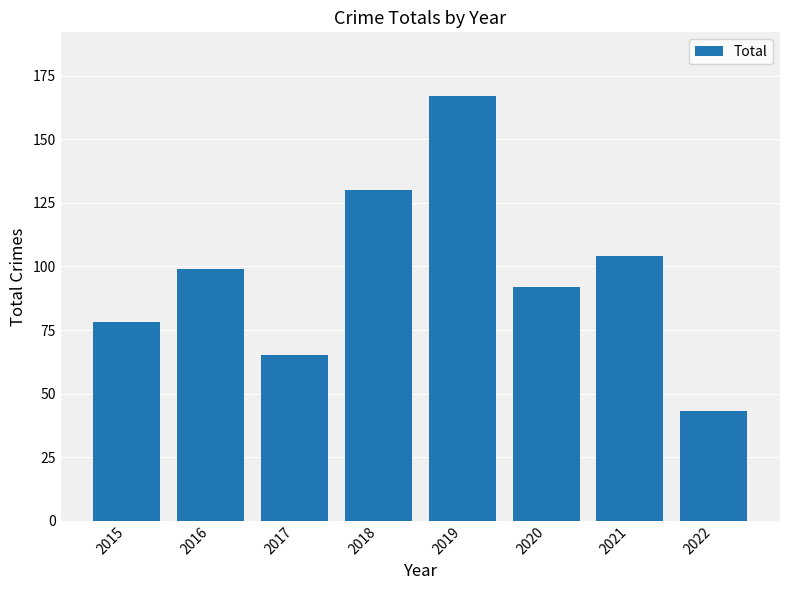

Count the values in the range 78 to 130.

5